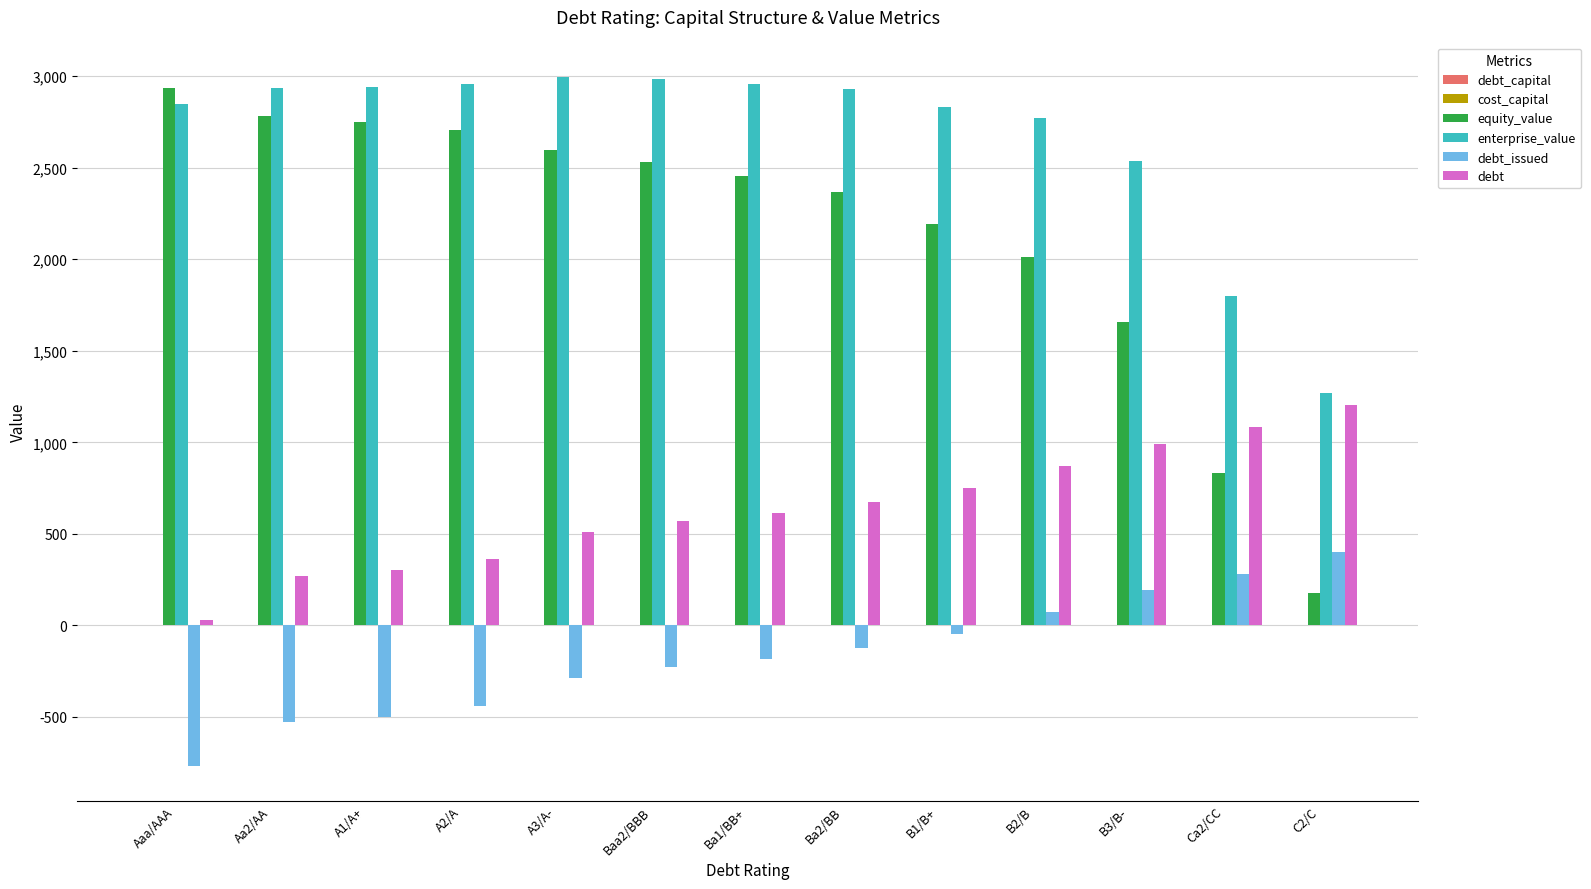

How many series are shown in this chart?

6